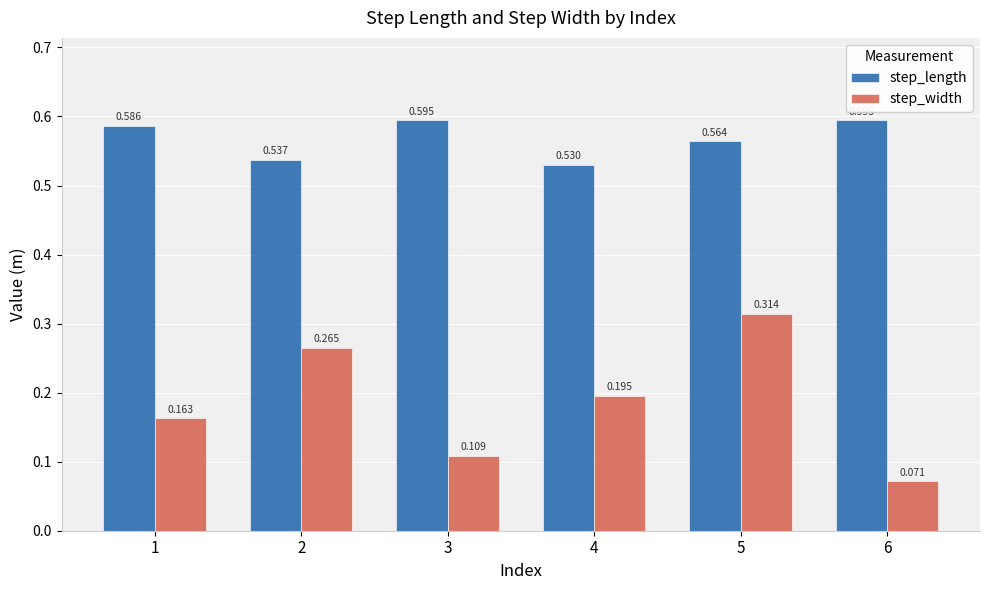

List the series in order of their overall mean, highest first.

step_length, step_width